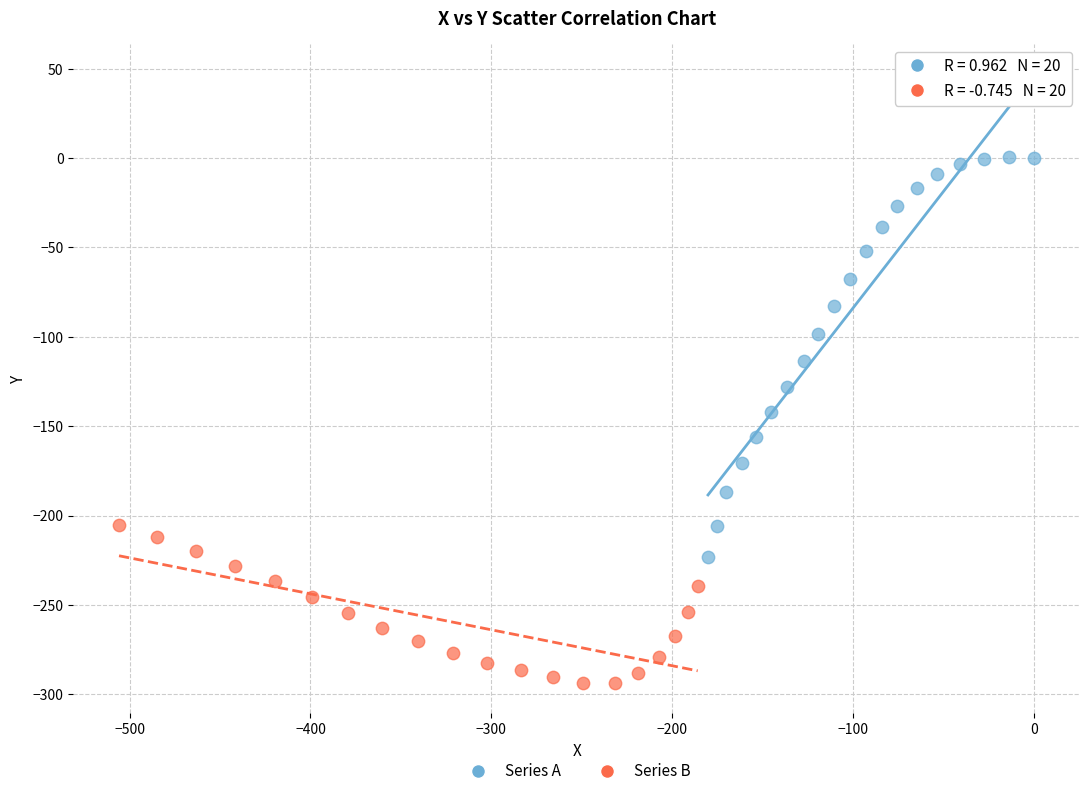

Which series reaches the maximum Y coordinate?

Series A